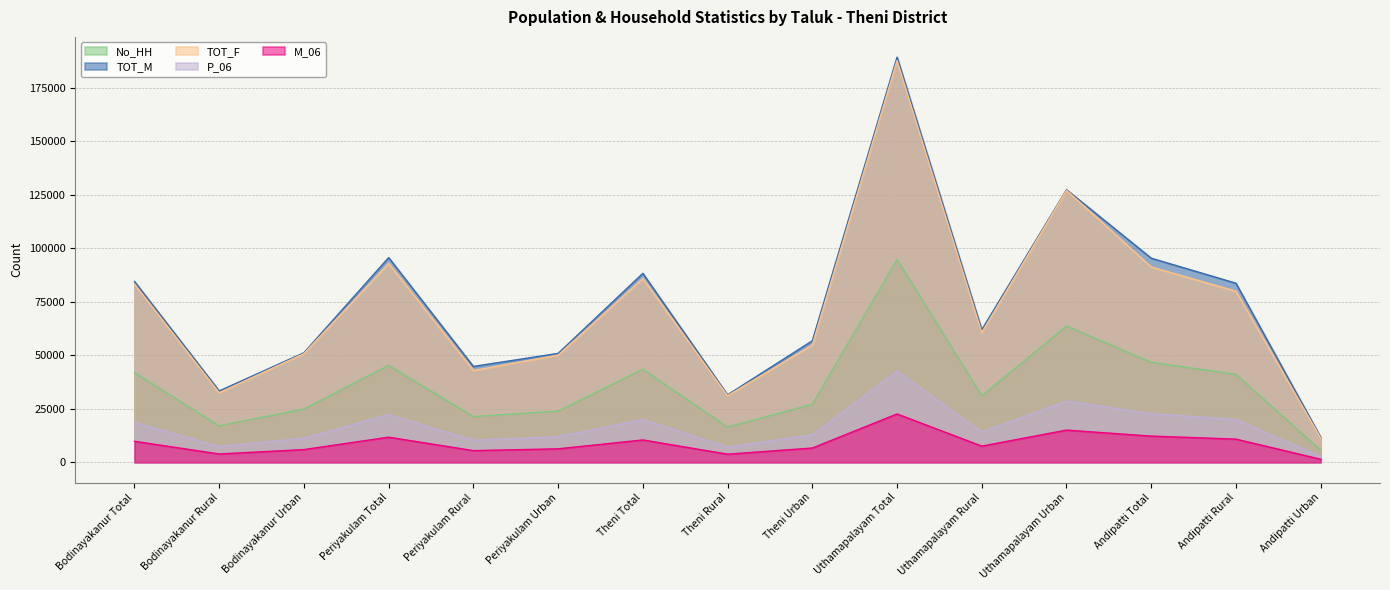

At which category does the chart reach its peak across all series?

Uthamapalayam Total